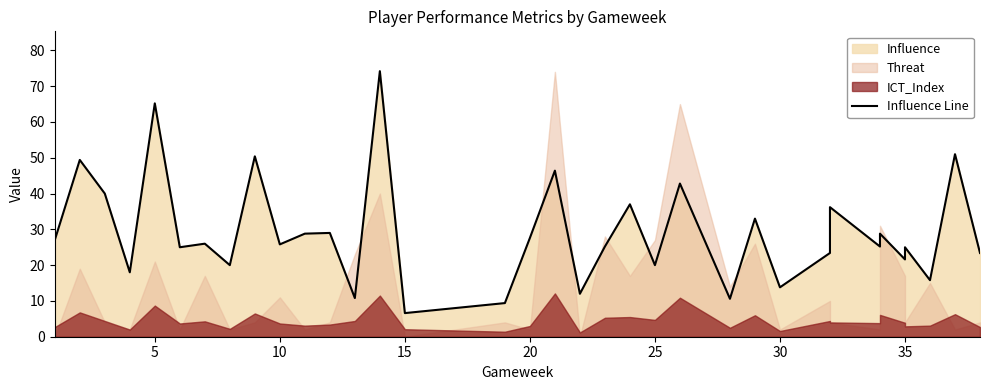

What is the difference between the maximum and minimum values?

67.6